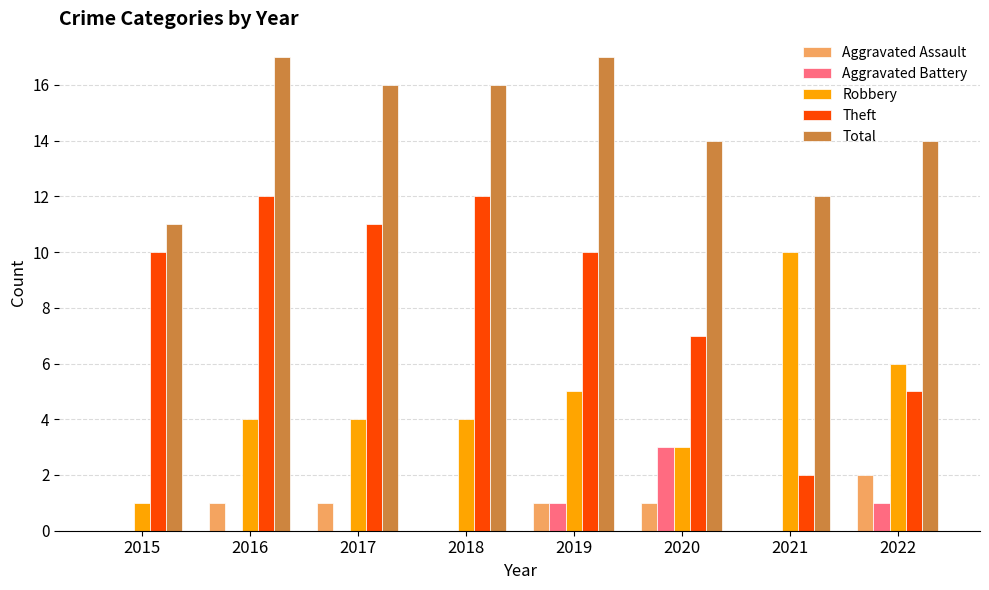

Reading left to right, extract all data points from this chart.

Aggravated Assault: 0	1	1	0	1	1	0	2
Aggravated Battery: 0	0	0	0	1	3	0	1
Robbery: 1	4	4	4	5	3	10	6
Theft: 10	12	11	12	10	7	2	5
Total: 11	17	16	16	17	14	12	14